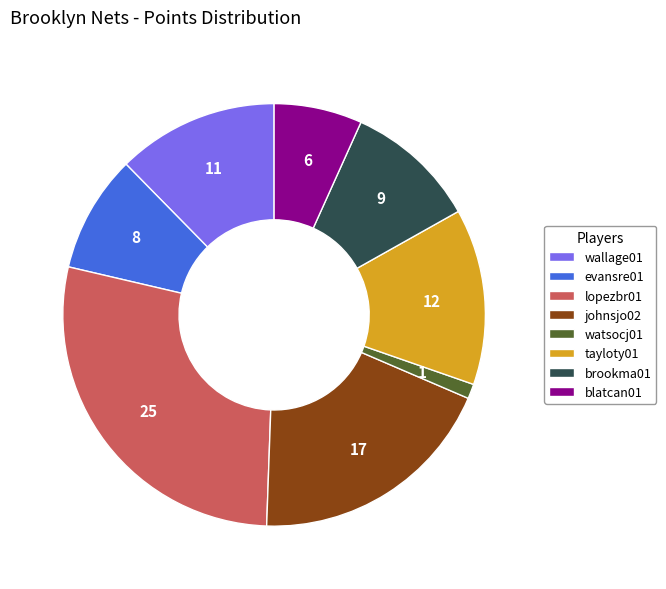

How many slices are in this pie chart?

8